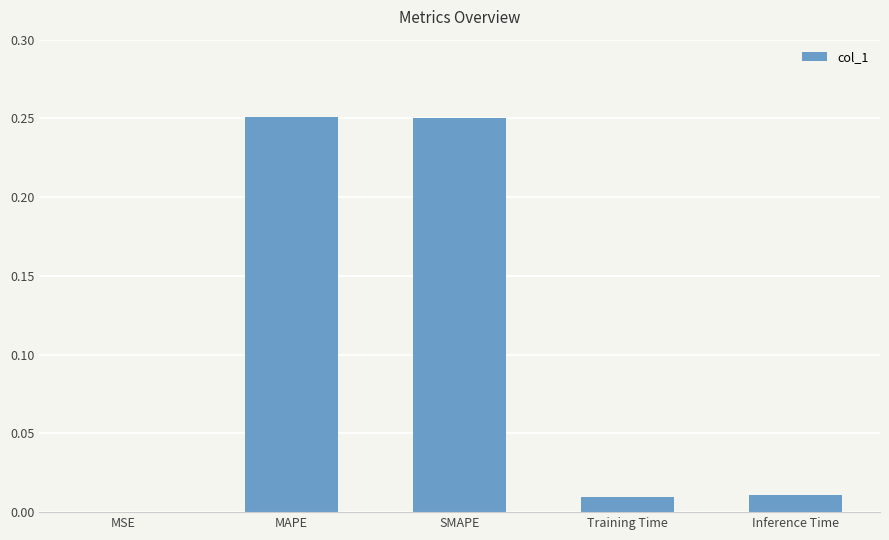

What is the difference between the values at Inference Time and MAPE?

0.2